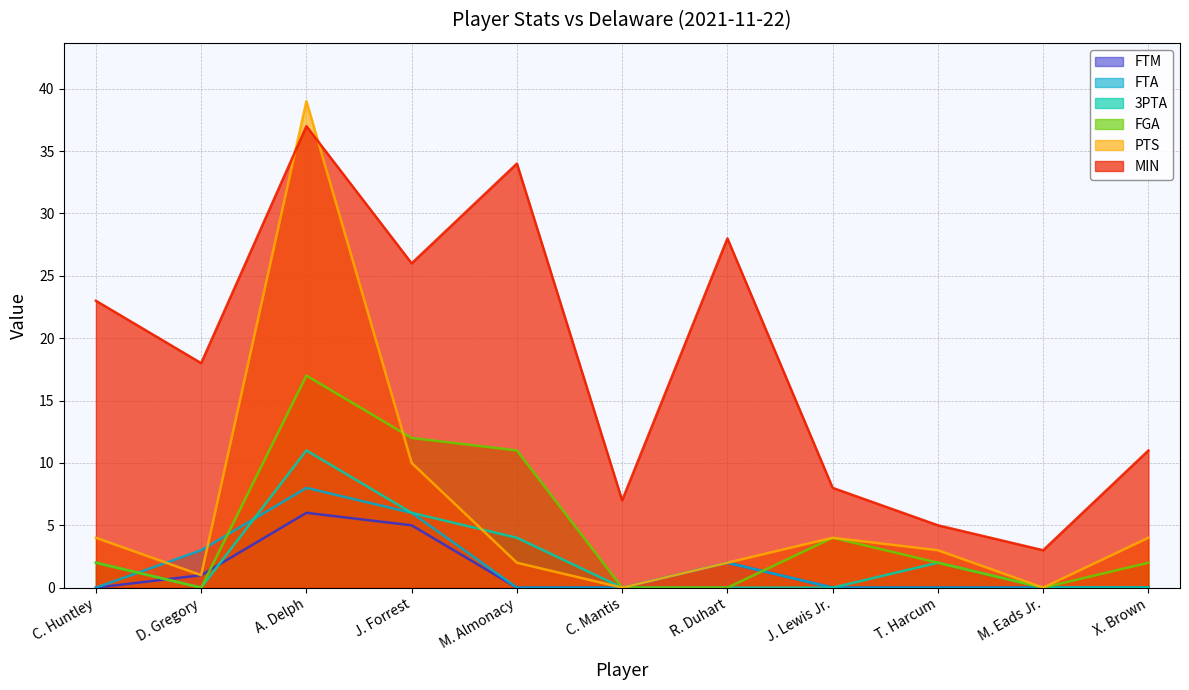

What is the difference between the PTS values at R. Duhart and D. Gregory?

1